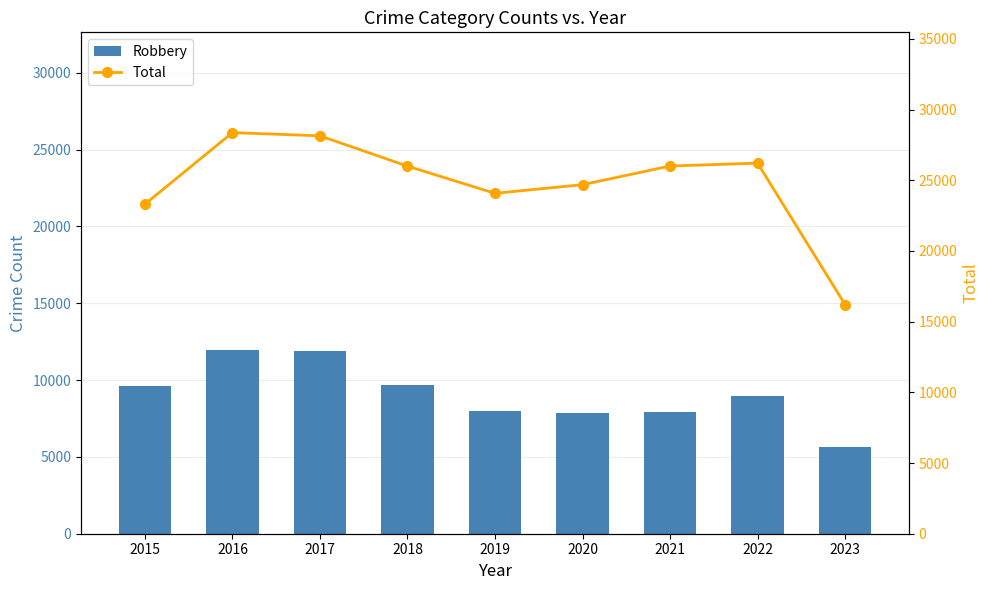

Reading left to right, transcribe all the data shown in this chart.

Robbery: 2015=9638	2016=11960	2017=11880	2018=9680	2019=7994	2020=7855	2021=7918	2022=8965	2023=5641
Total: 2015=23312	2016=28374	2017=28147	2018=26002	2019=24078	2020=24691	2021=26011	2022=26215	2023=16210